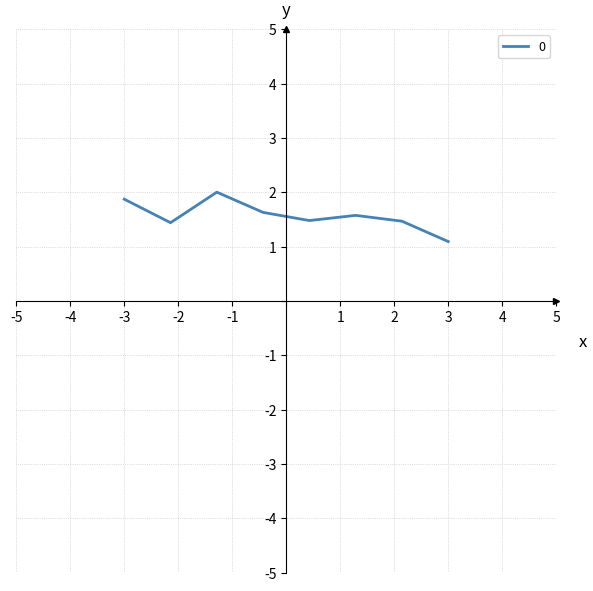

True or false: the data has more than 1 interior local peaks.

True